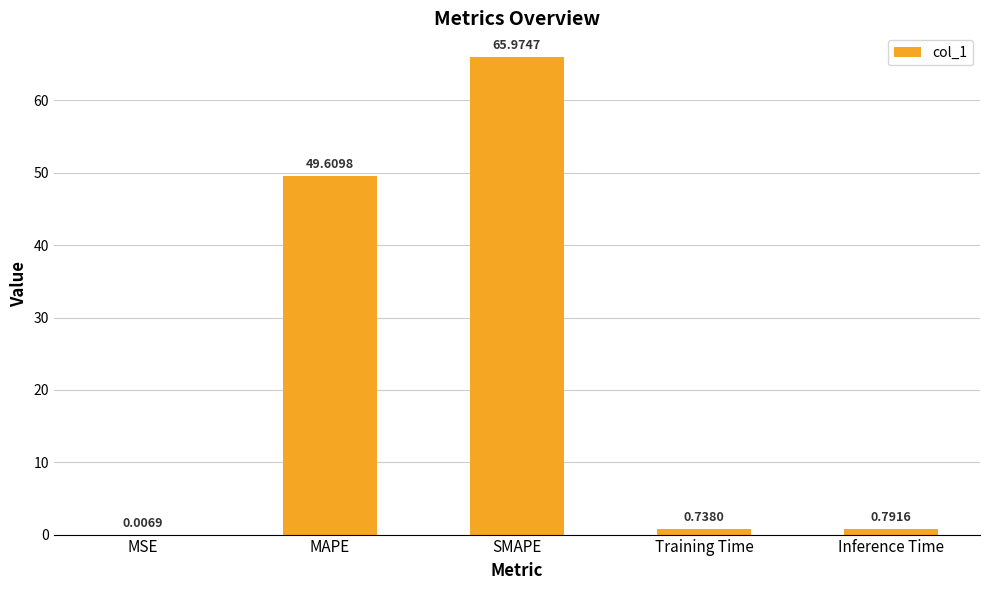

What is the average value?

23.4